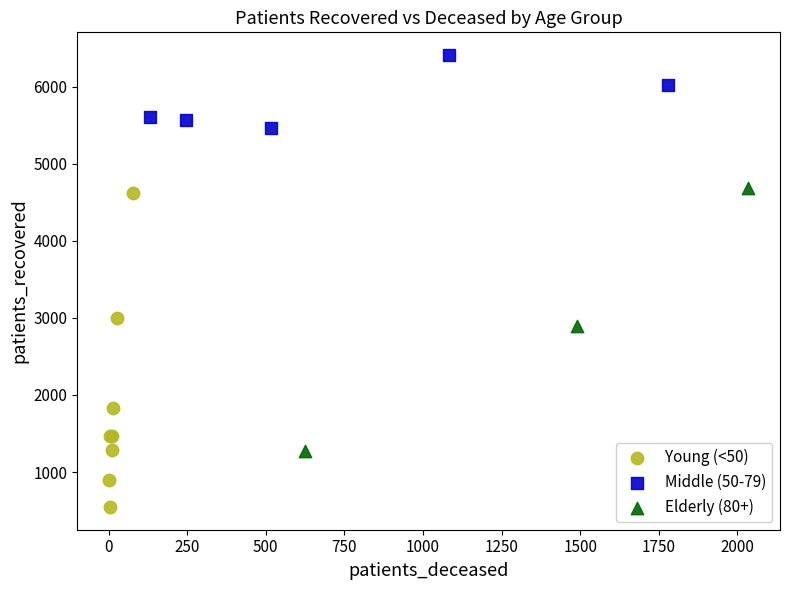

Which series has the largest Y range (max minus min)?

Young (<50)